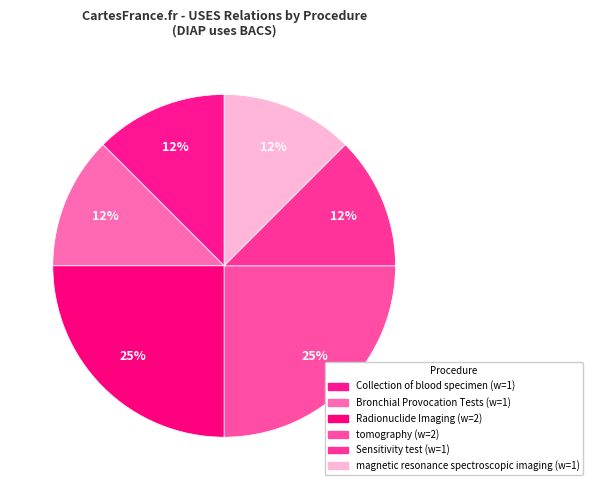

How many slices are in this pie chart?

6